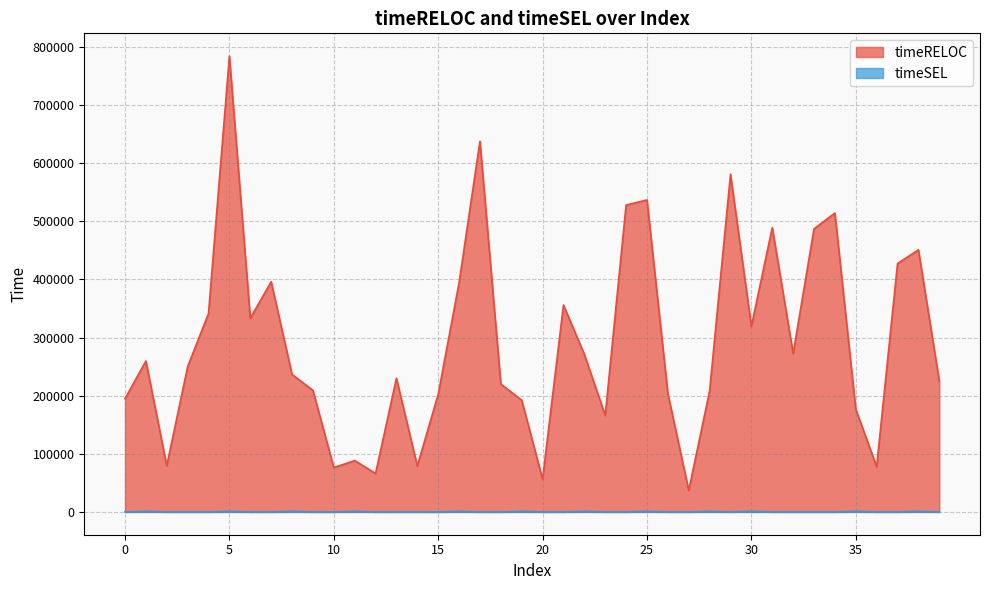

True or false: timeRELOC and timeSEL cross at least once.

False